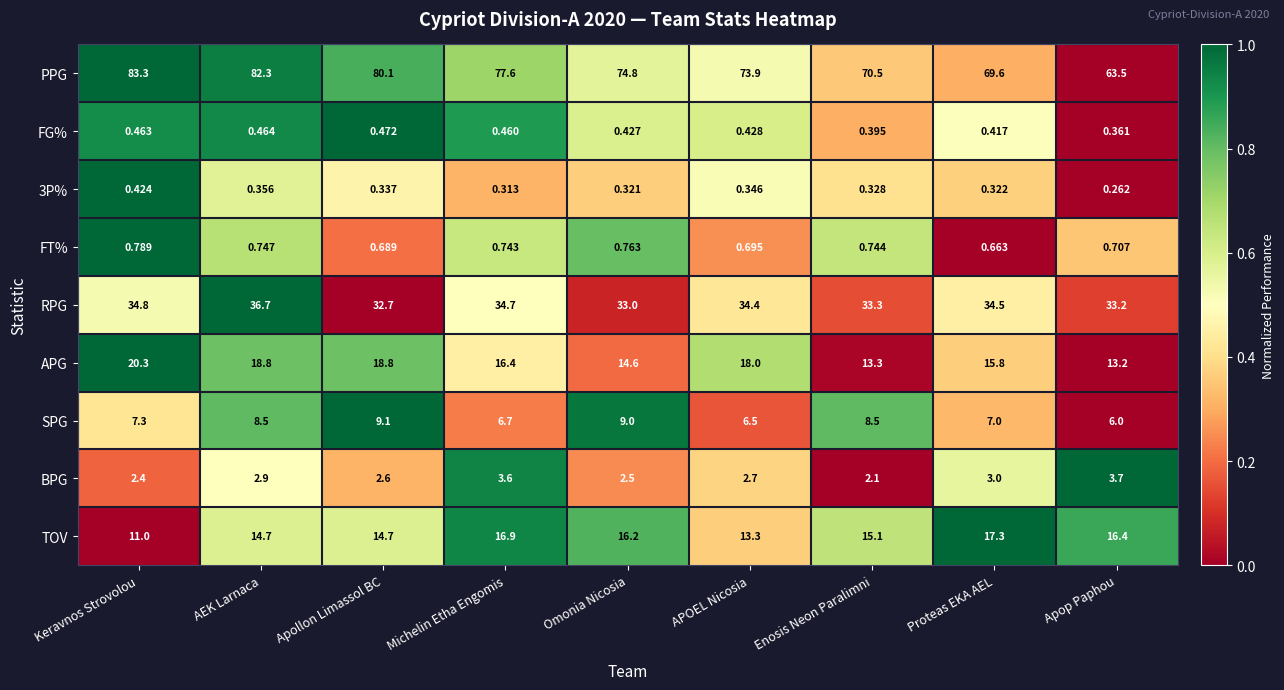

Which category has the highest value in the PPG series?

Keravnos Strovolou